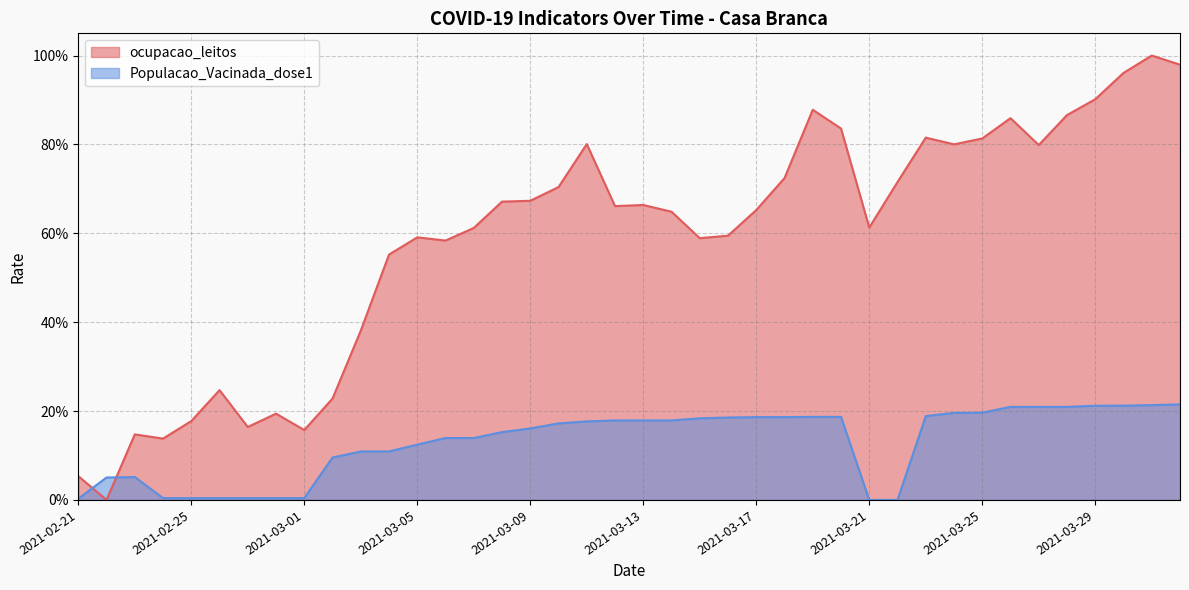

List the labels in order of ocupacao_leitos value, largest first.

2021-03-31, 2021-04-01, 2021-03-30, 2021-03-29, 2021-03-19, 2021-03-28, 2021-03-26, 2021-03-20, 2021-03-23, 2021-03-25, 2021-03-11, 2021-03-24, 2021-03-27, 2021-03-18, 2021-03-22, 2021-03-10, 2021-03-09, 2021-03-08, 2021-03-13, 2021-03-12, 2021-03-17, 2021-03-14, 2021-03-21, 2021-03-07, 2021-03-16, 2021-03-05, 2021-03-15, 2021-03-06, 2021-03-04, 2021-03-03, 2021-02-26, 2021-03-02, 2021-02-28, 2021-02-25, 2021-02-27, 2021-03-01, 2021-02-23, 2021-02-24, 2021-02-21, 2021-02-22